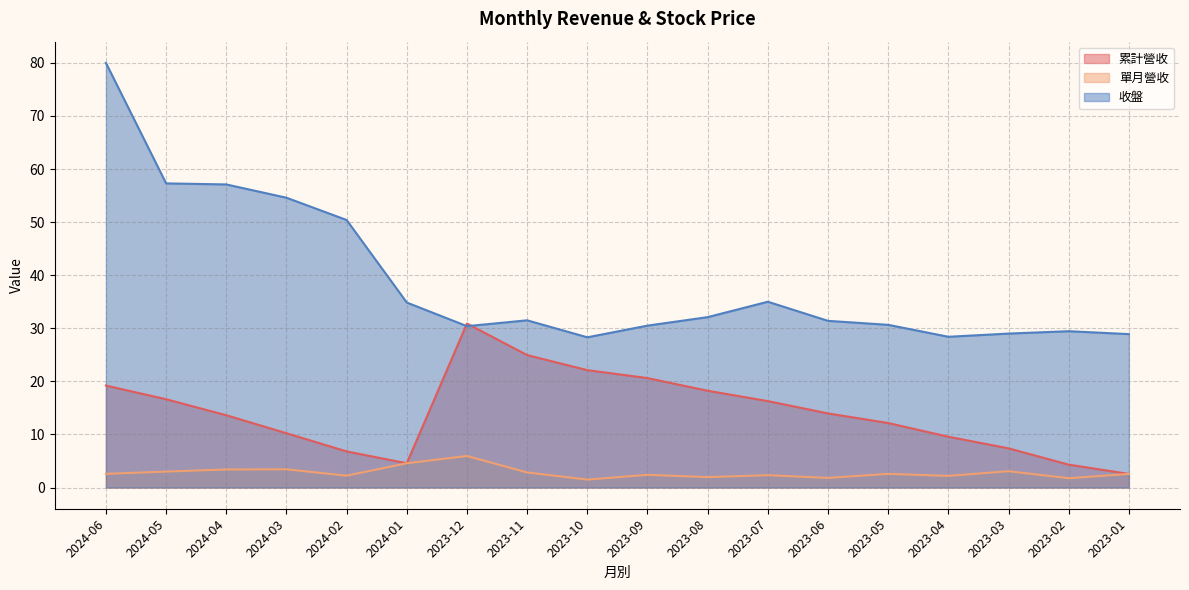

Rank the series by their average value, from lowest to highest.

單月營收, 累計營收, 收盤